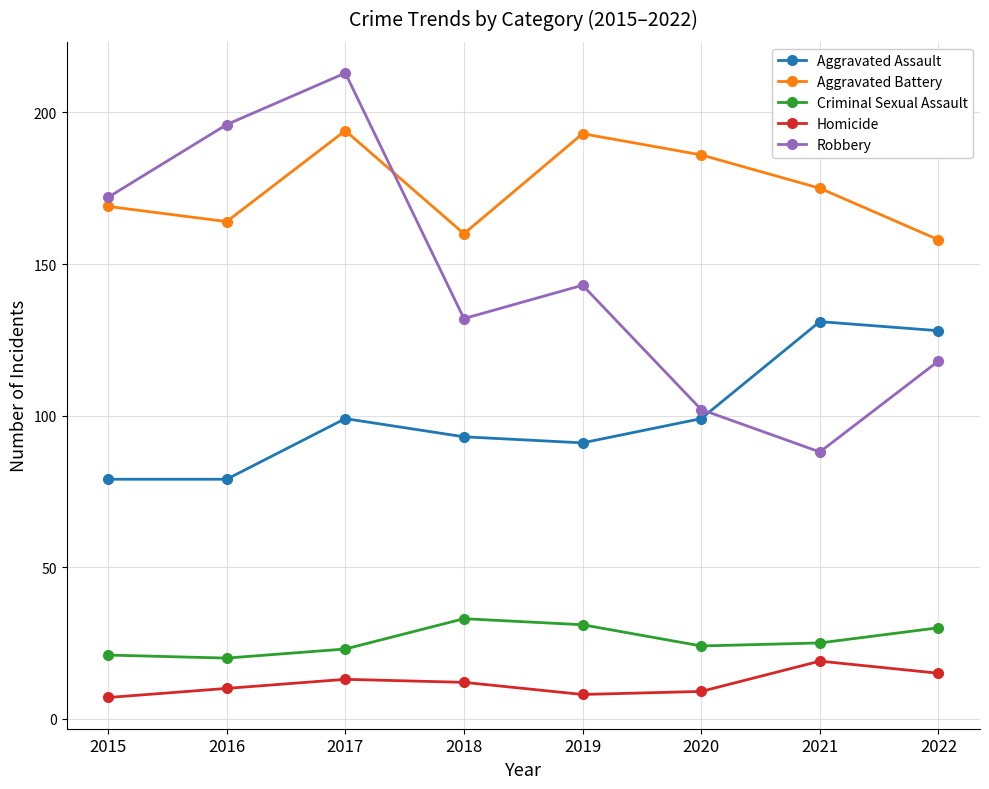

Which series has the largest total across all categories?

Aggravated Battery